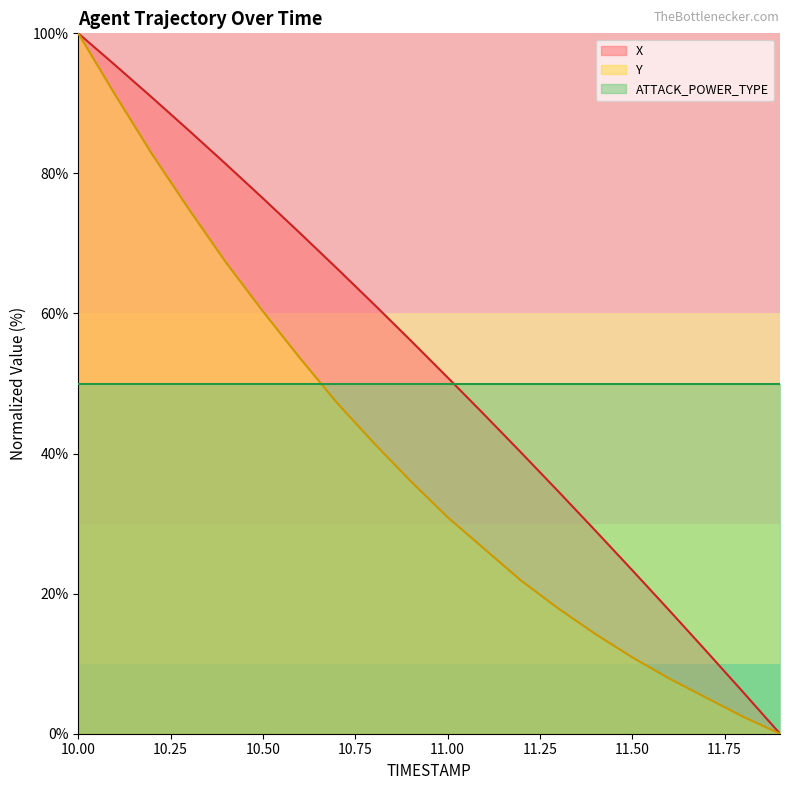

Rank the series by their average value, from highest to lowest.

X, ATTACK_POWER_TYPE, Y